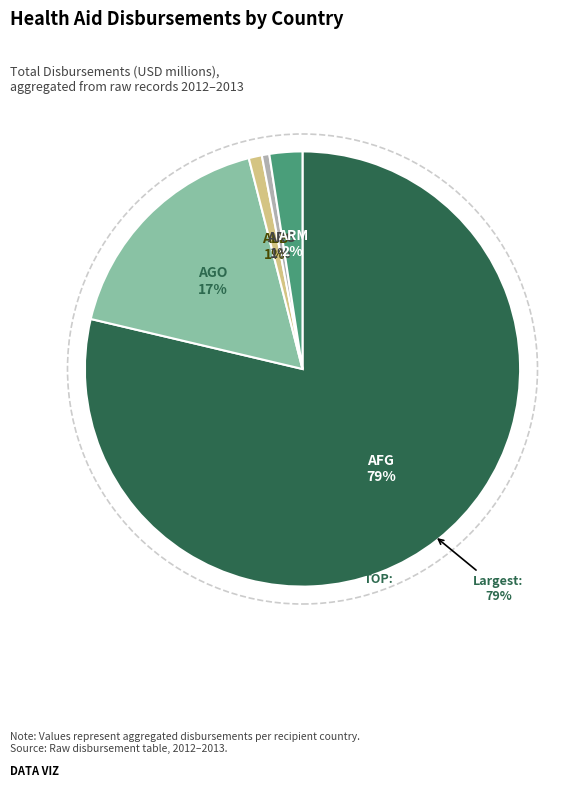

Which has a higher value, ARG (Argentina) or ARM (Armenia)?

ARM (Armenia)